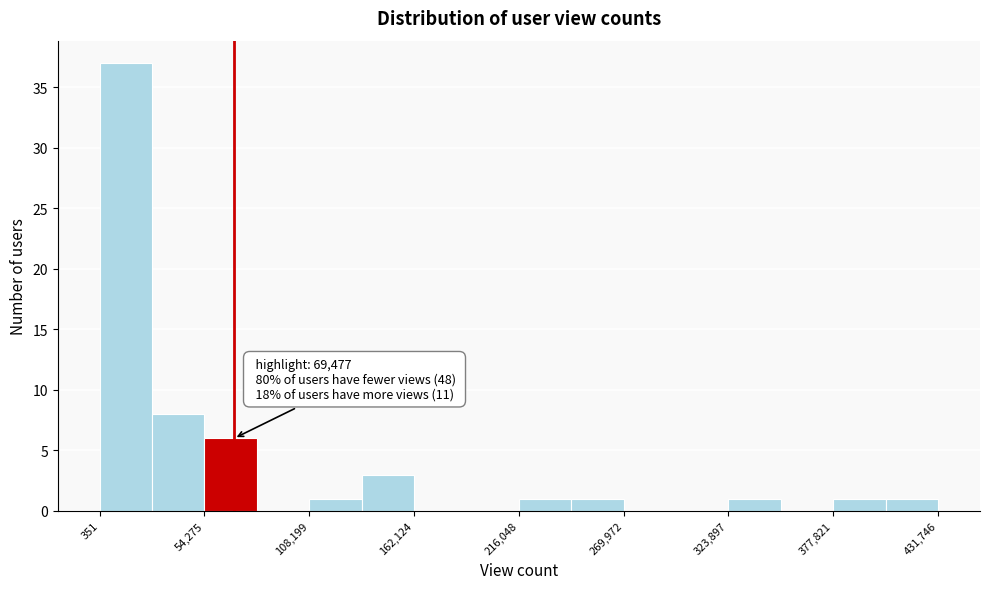

Around what value on the x-axis is the tallest bar? Give the approximate position of its centre, as read against the axis.

10000